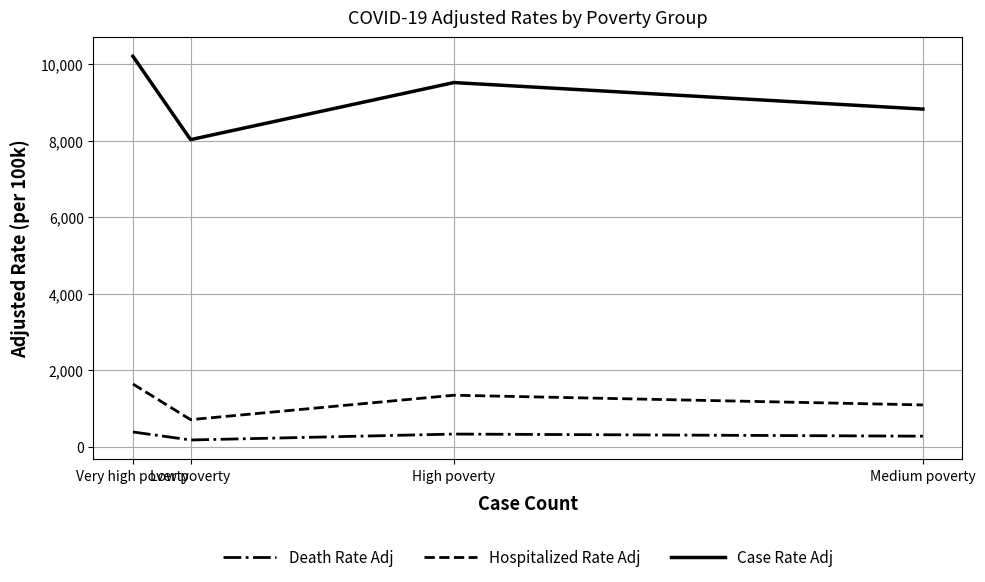

At which category is the sum across all series the highest?

Very high poverty